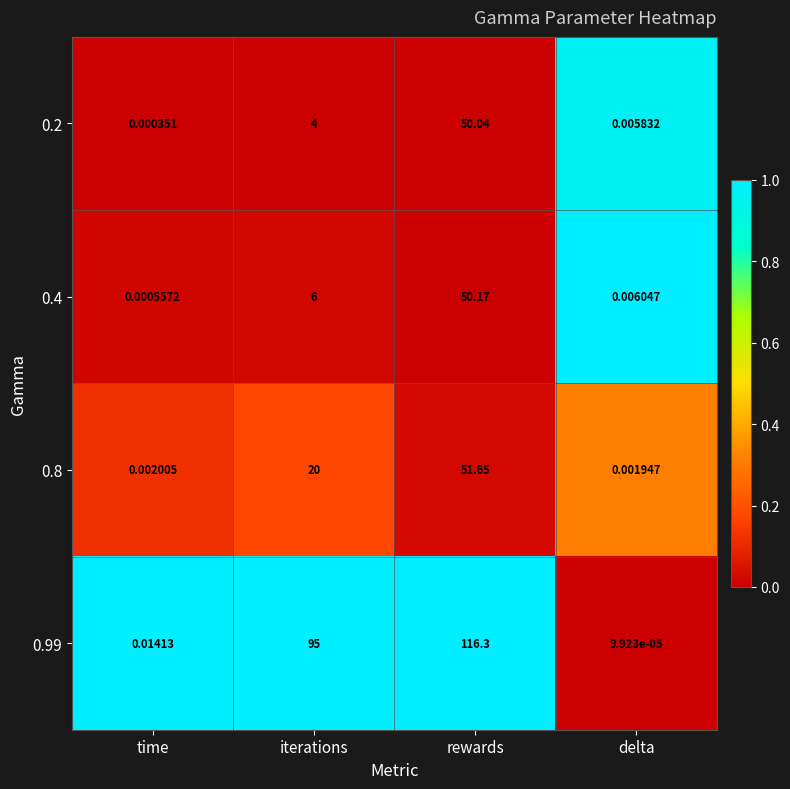

At which category is the sum across all series the highest?

rewards